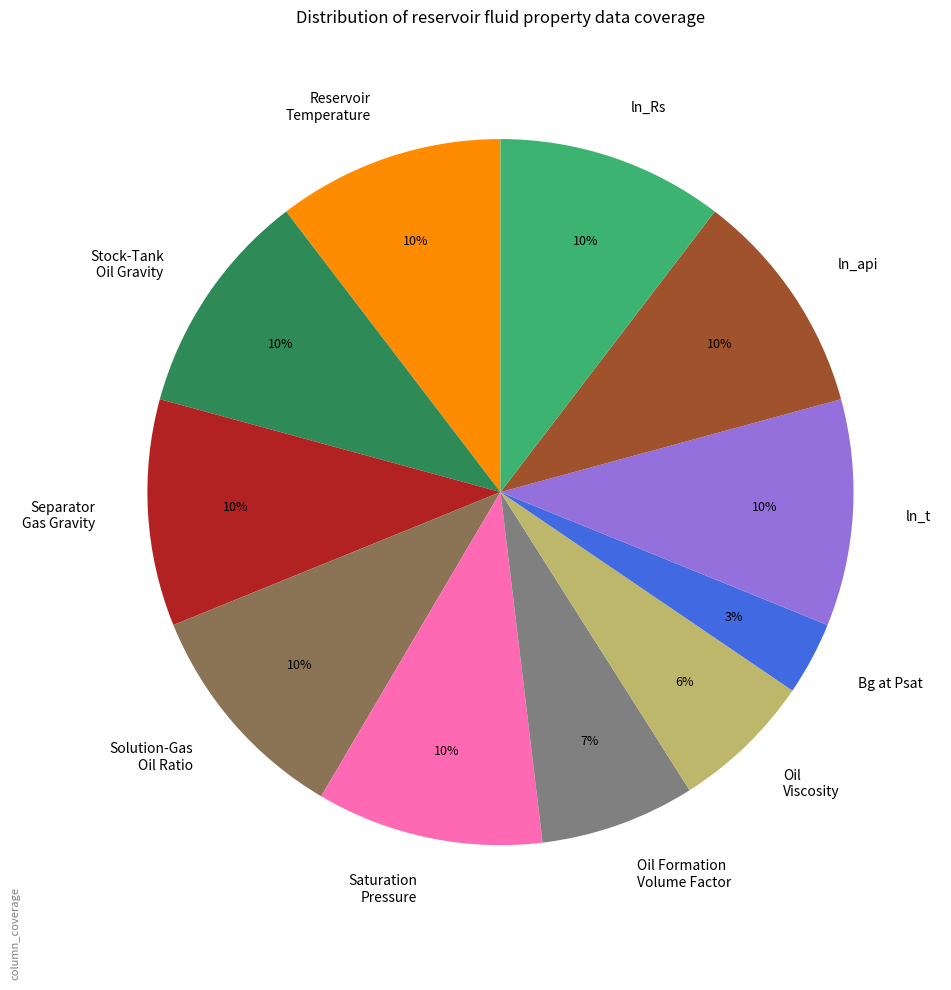

Do Saturation Pressure and Solution-Gas Oil Ratio together represent more than half of the pie?

No